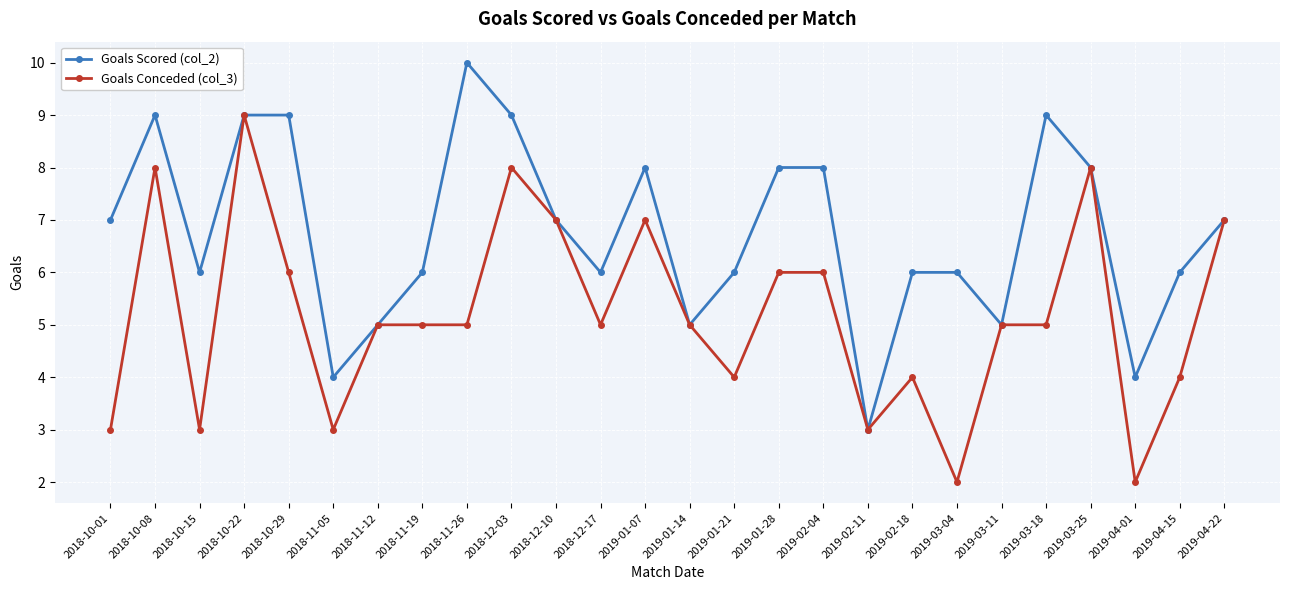

What is the difference between the maximum and minimum values in the Goals Conceded (col_3) series?

7